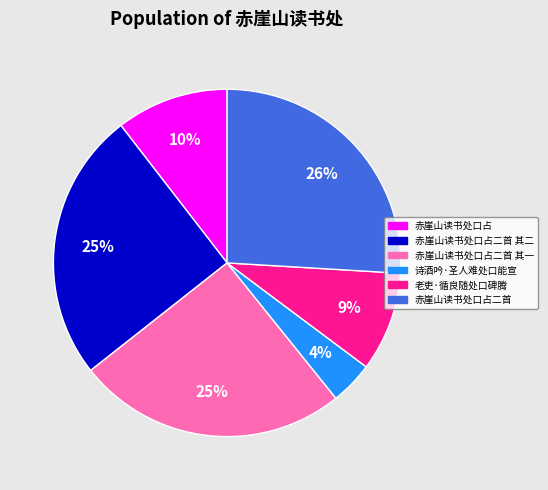

Count the number of slices in the pie.

6